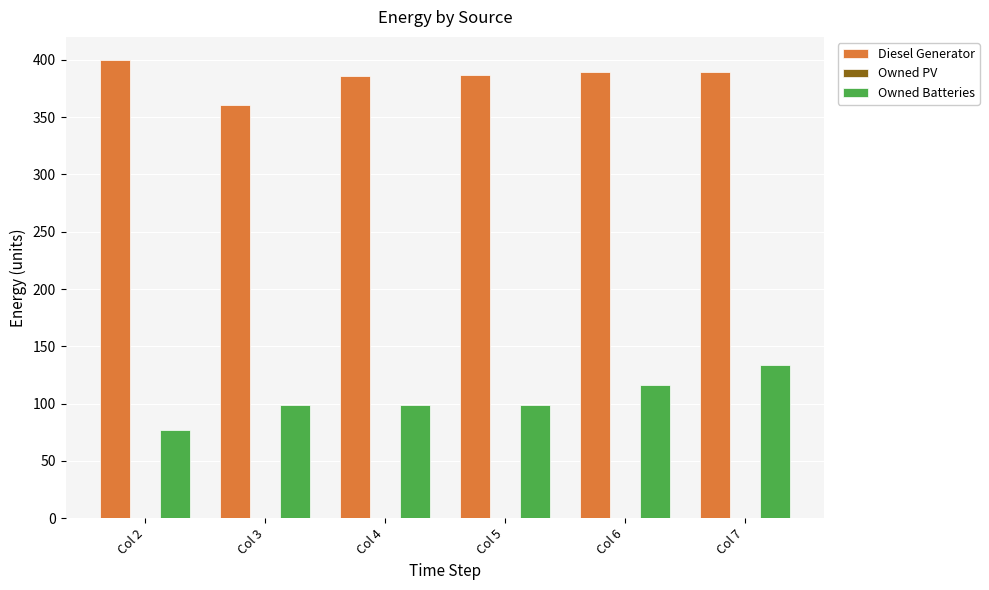

Which series has the largest total across all categories?

Diesel Generator